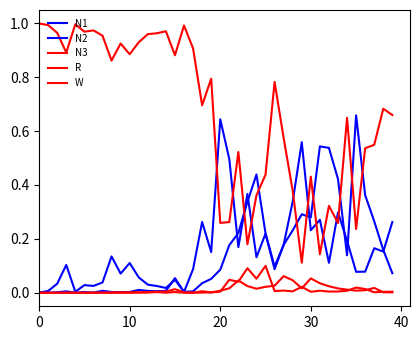

Is this an area chart (filled region under the line)?

No